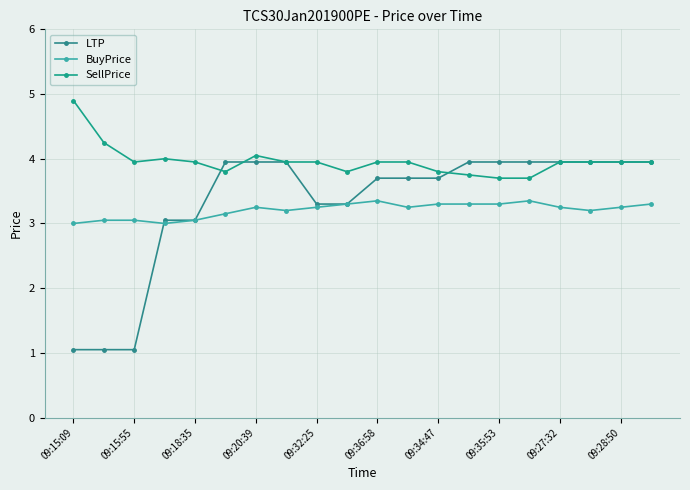

Which category has the highest value across all series?

09:15:09